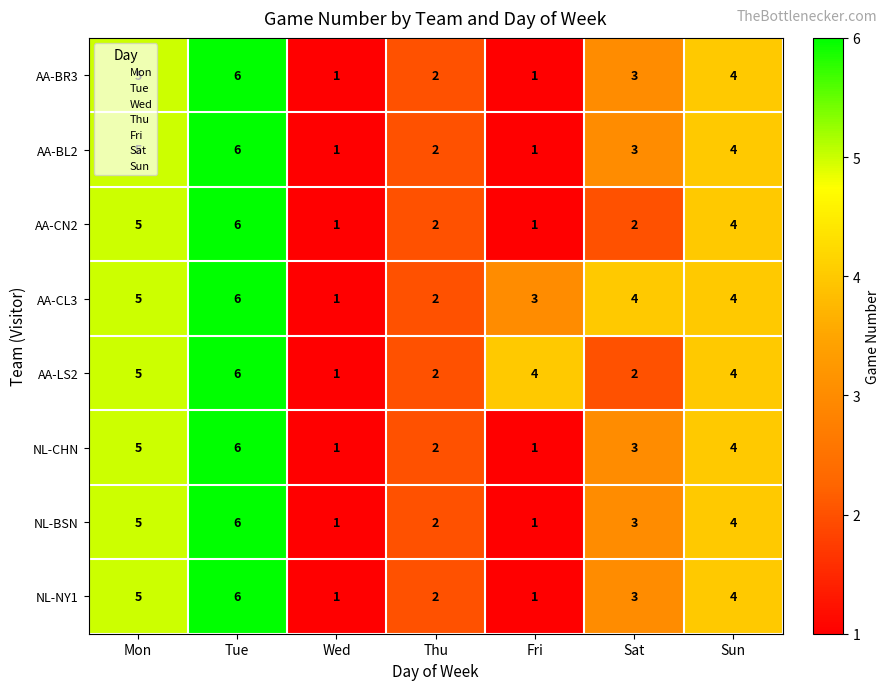

What is the difference between the highest and lowest values at Fri?

3